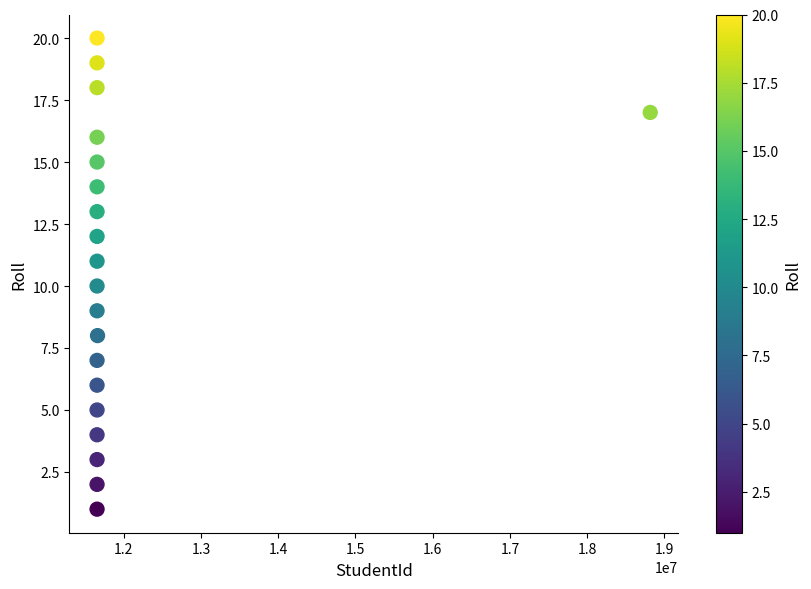

What is the range of Y values (max minus min)?

19